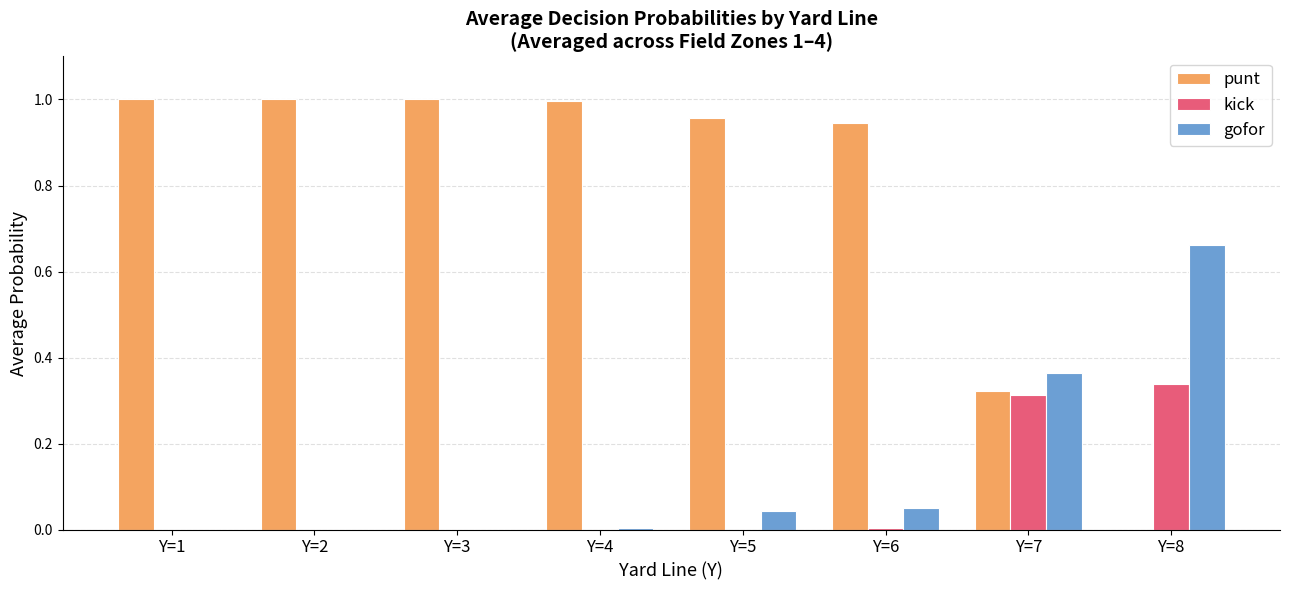

Which series has the largest range (max minus min)?

punt